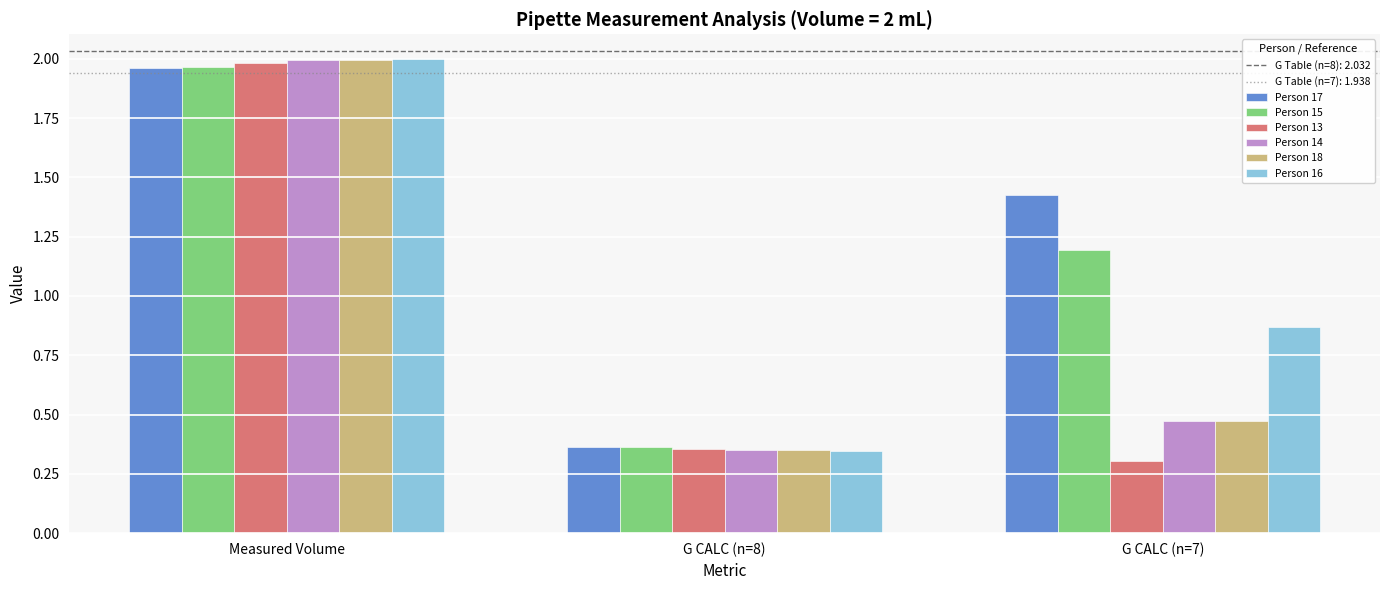

What position from the left is G CALC (n=7)?

3